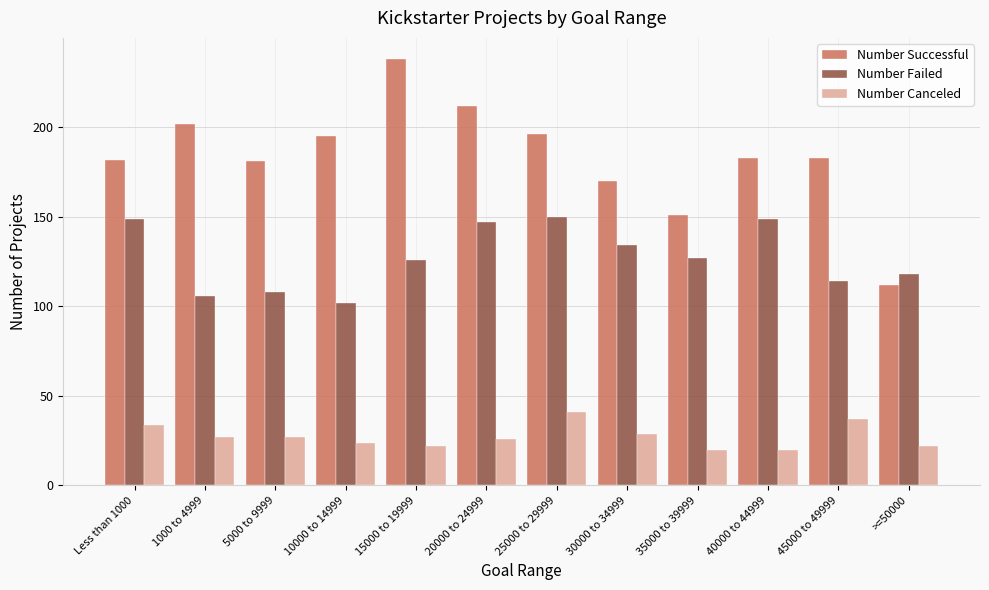

The value of Number Canceled at 25000 to 29999 is 8. True or false?

False